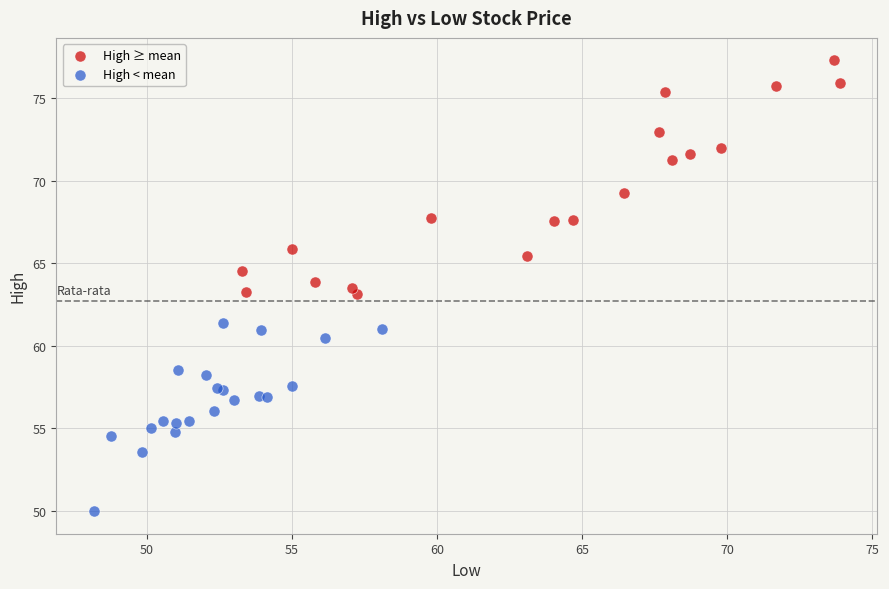

Which series has the widest spread of Y values?

High ≥ mean